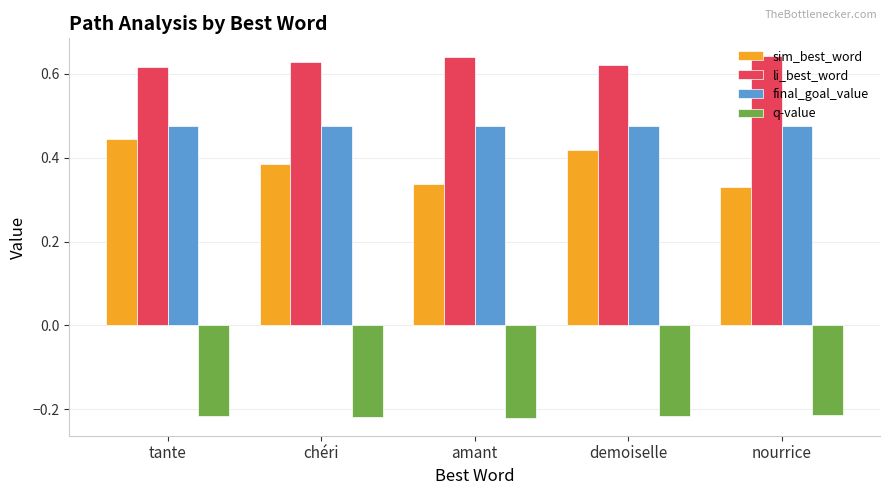

Which series changed the most between chéri and amant?

sim_best_word